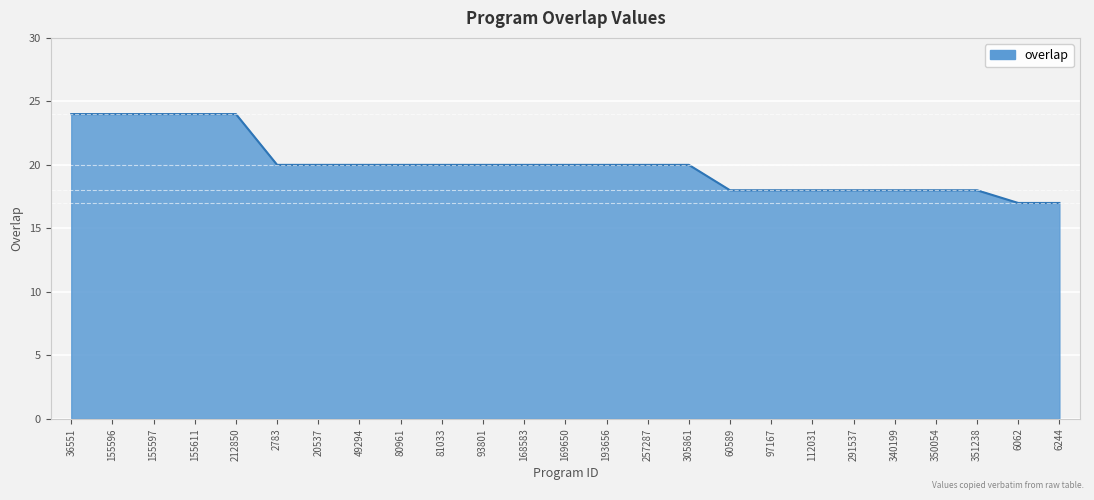

What is the change in value from 155596 to 168583?

-4